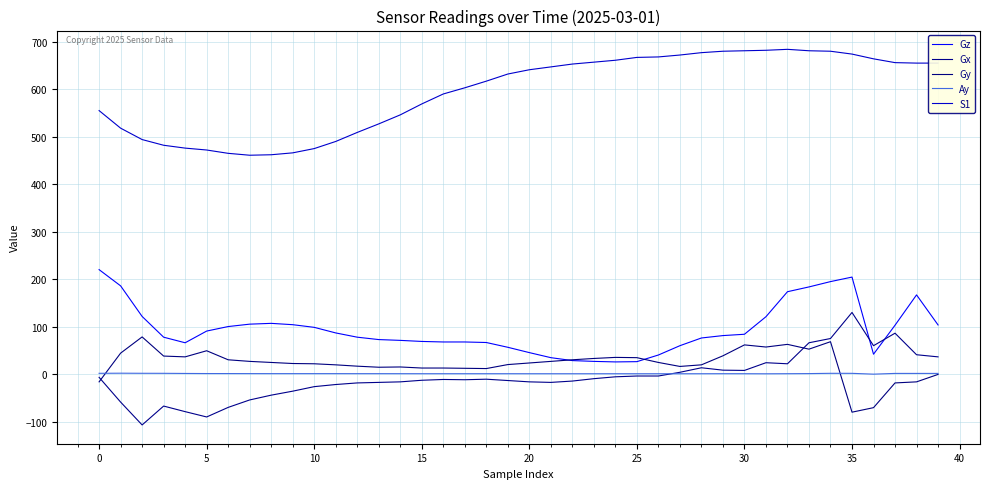

What is the difference between the maximum and minimum values in the Gx series?

236.9